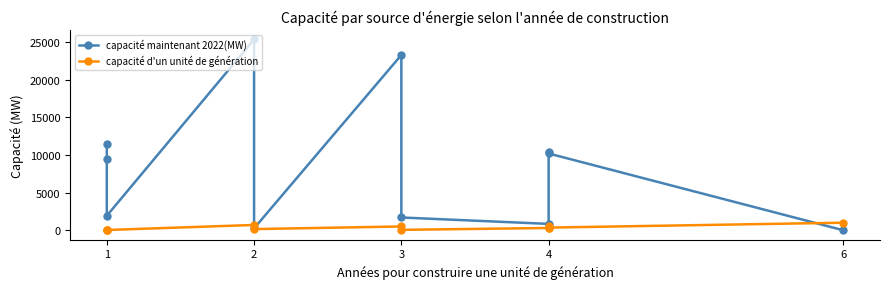

What is the label of the 10th point from the right?

2